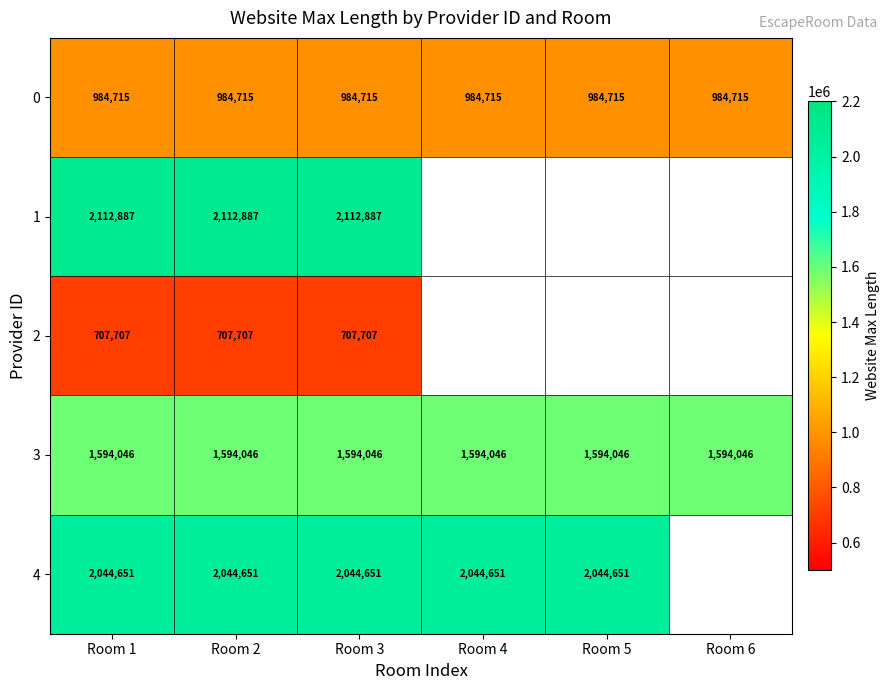

What is the approximate value of 0 at Room 2?

984715